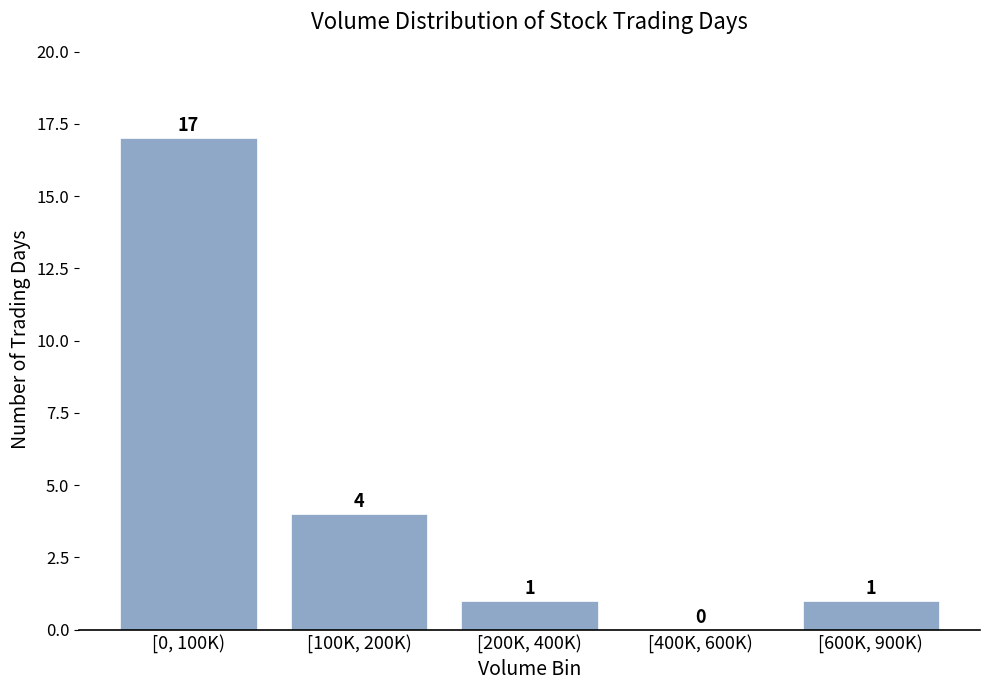

Reading right to left, list all the values displayed in this chart.

[600K, 900K)=1	[400K, 600K)=0	[200K, 400K)=1	[100K, 200K)=4	[0, 100K)=17